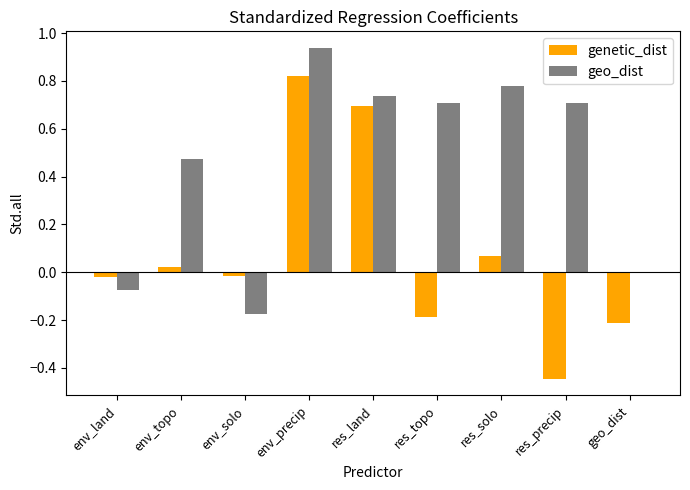

Which category has the highest value in the geo_dist series?

env_precip